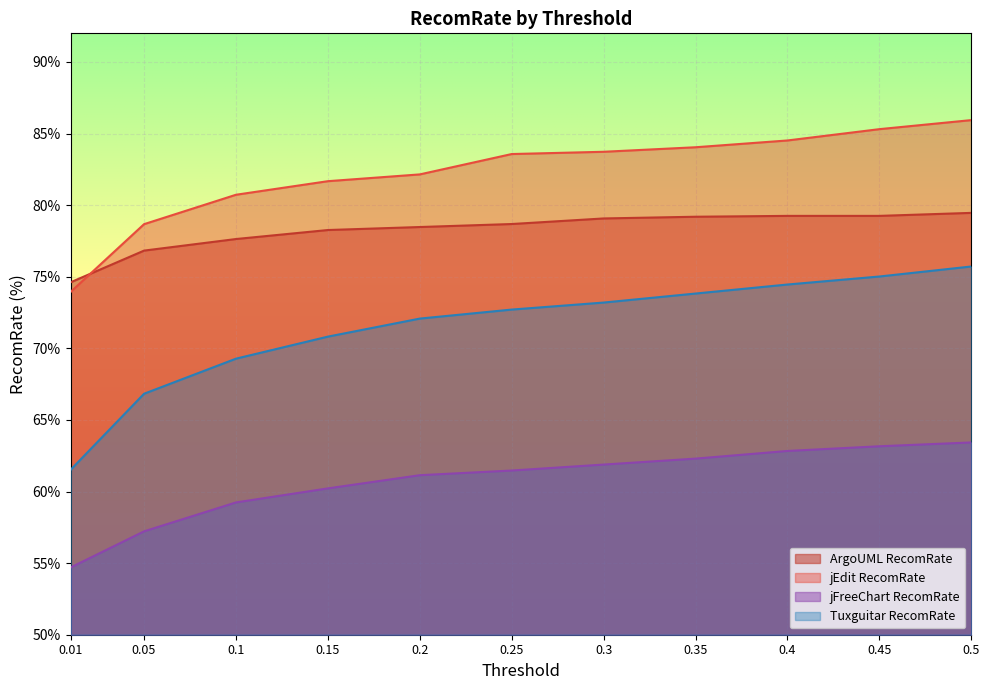

At 0.2, list the series in order from largest to smallest.

jEdit RecomRate, ArgoUML RecomRate, Tuxguitar RecomRate, jFreeChart RecomRate